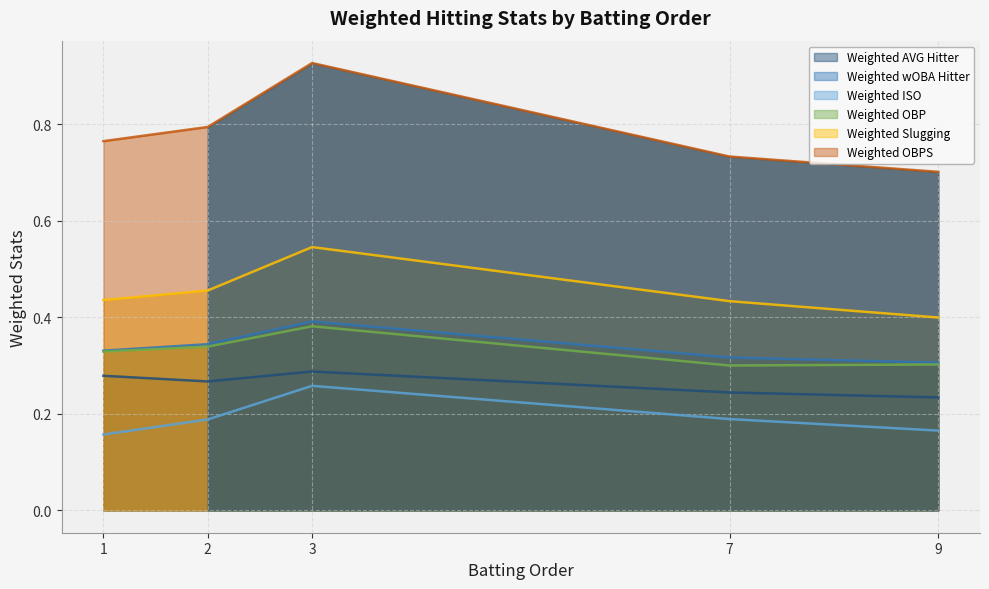

The Weighted OBP series shows 0.4 at 7. True or false?

False